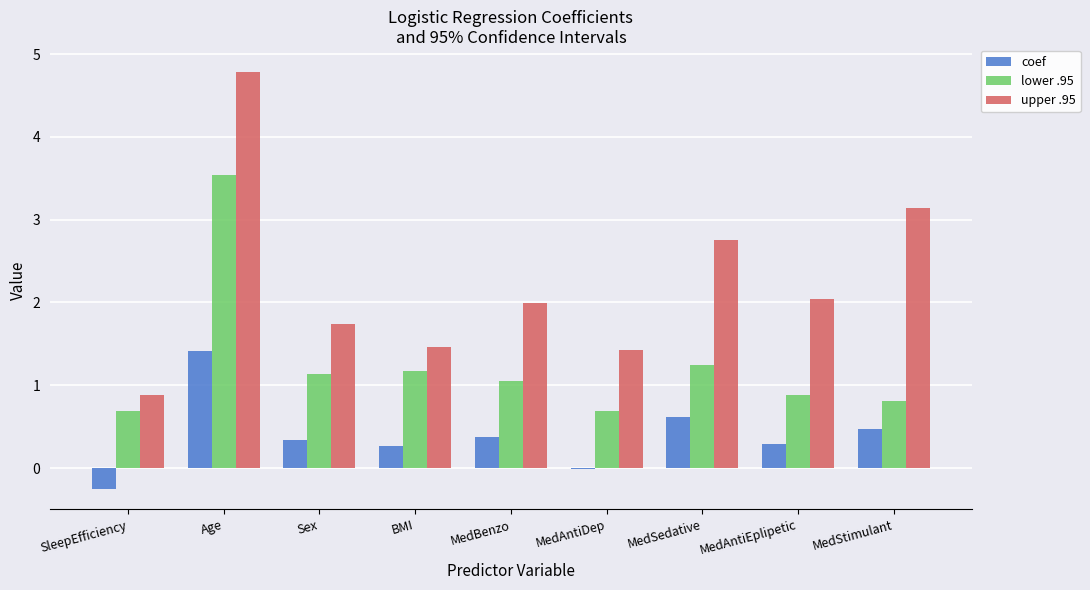

What is the greatest value displayed?

4.8